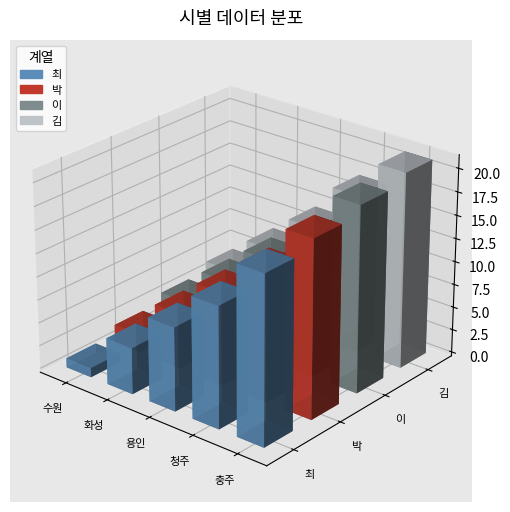

Rank the series at 충주 from highest to lowest value.

김, 이, 박, 최